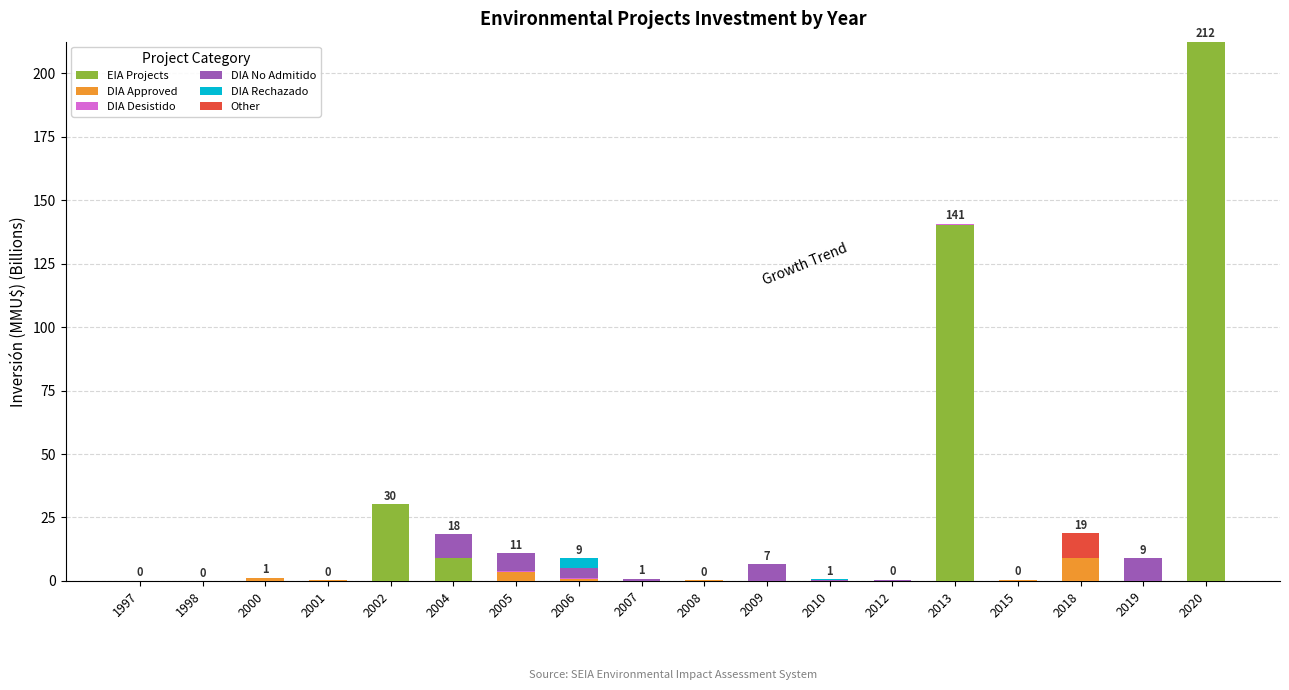

What is the total value across all series at 2009?

6.5